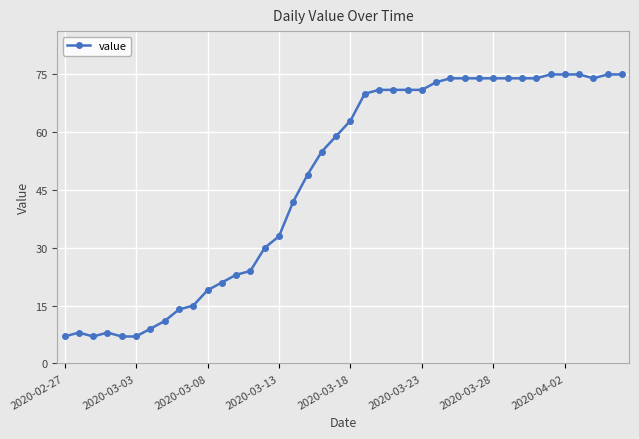

What is the value of the 7th point from the left?

9